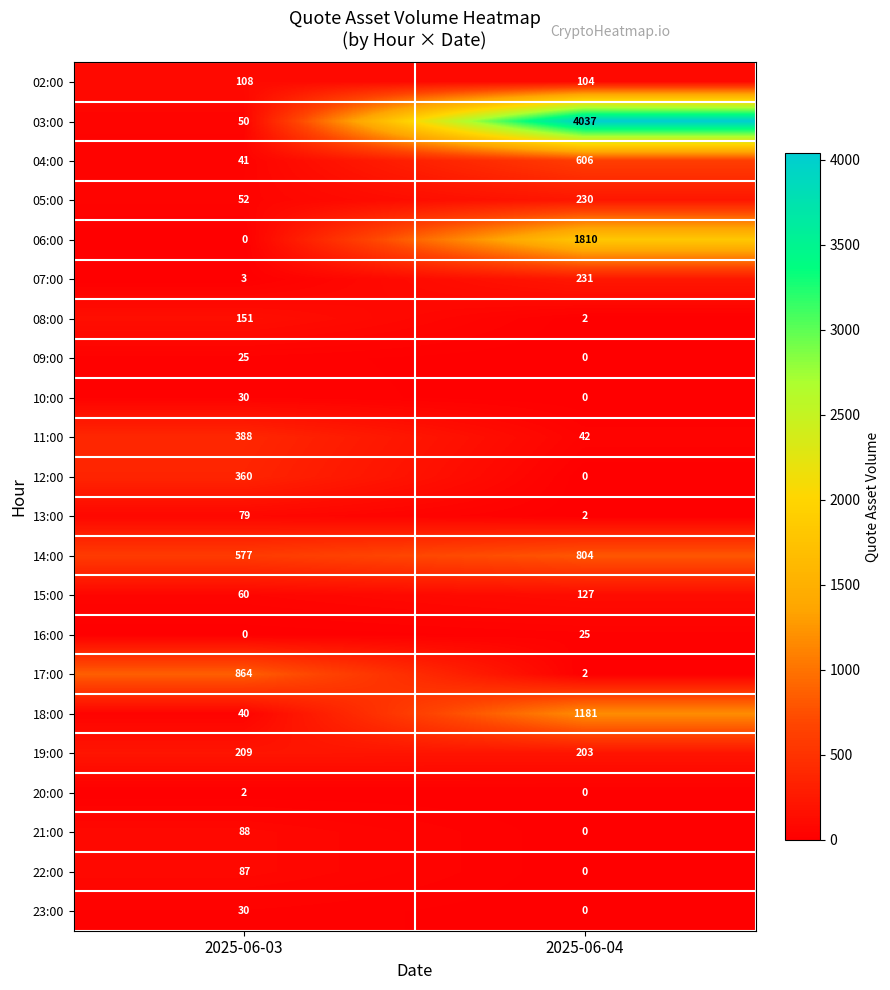

At which category is the sum across all series the highest?

2025-06-04